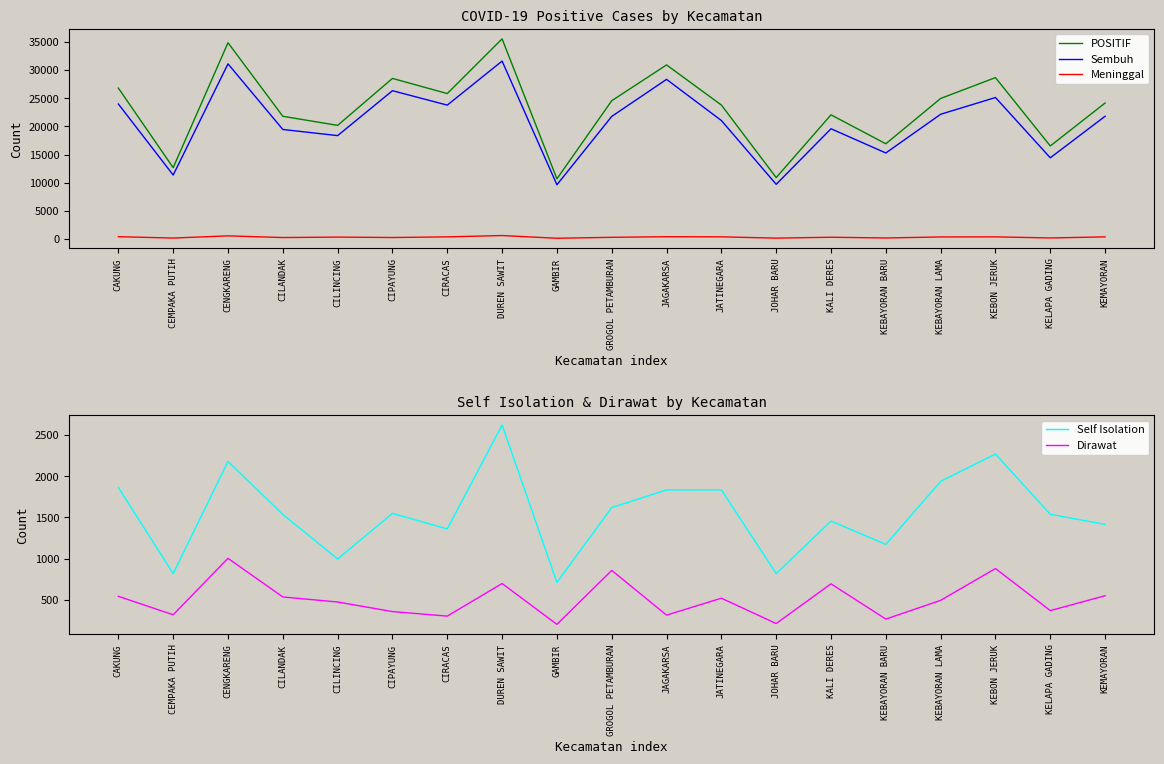

True or false: Sembuh and Dirawat cross at least once.

False